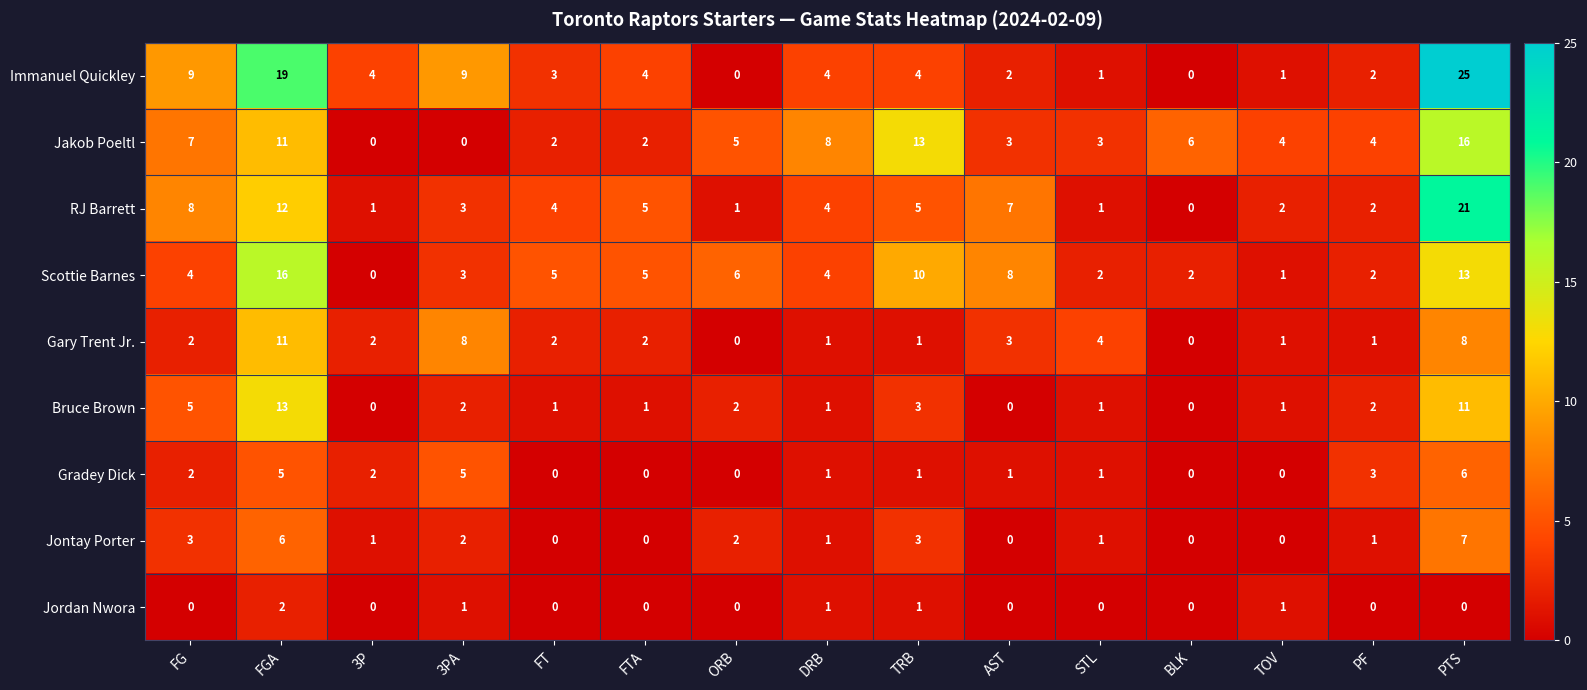

Is it true that Immanuel Quickley equals 4 at FTA?

True